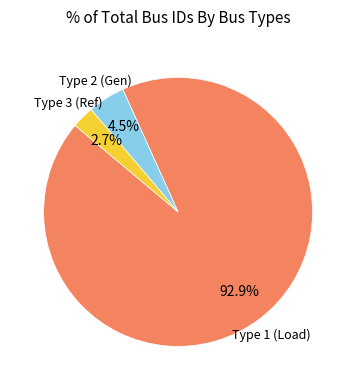

How many segments does this pie chart have?

3